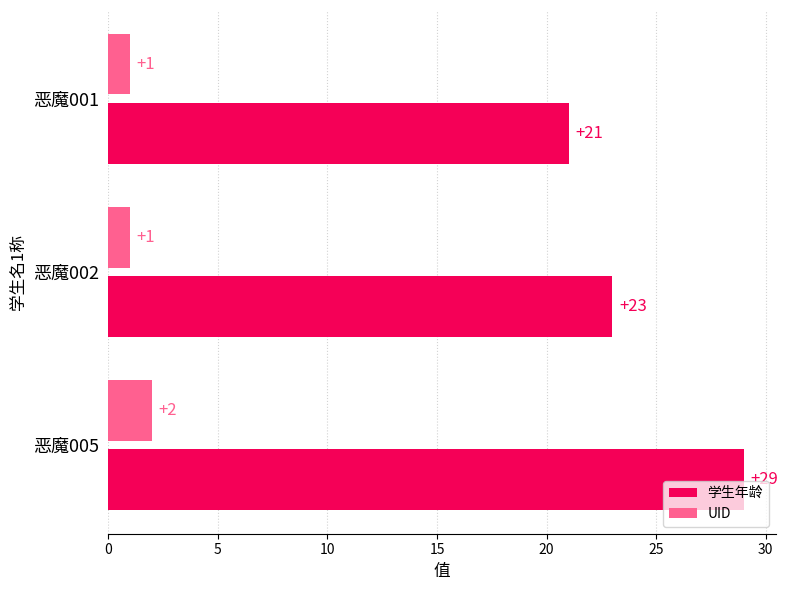

At which category does the chart reach its peak across all series?

恶魔005